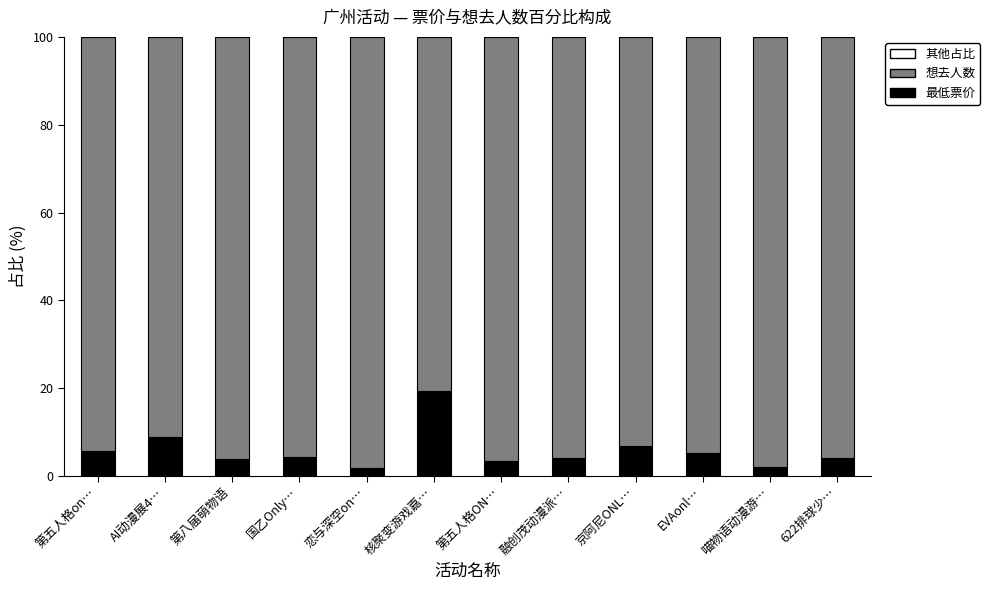

How many series are shown in this chart?

2